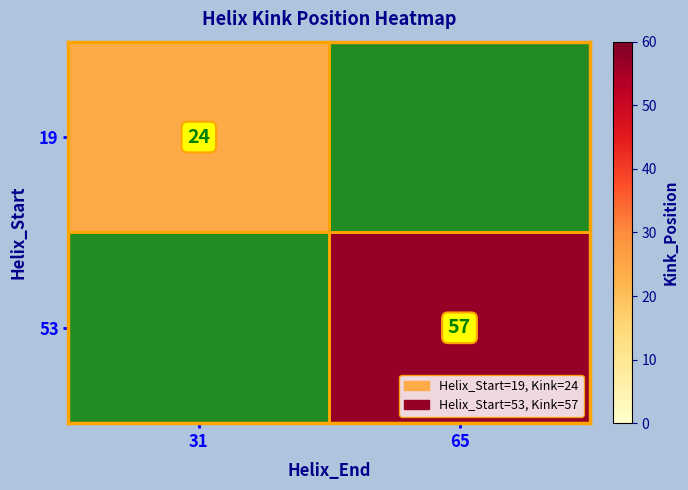

True or false: 19 has a value of 41.7 at 31.

False